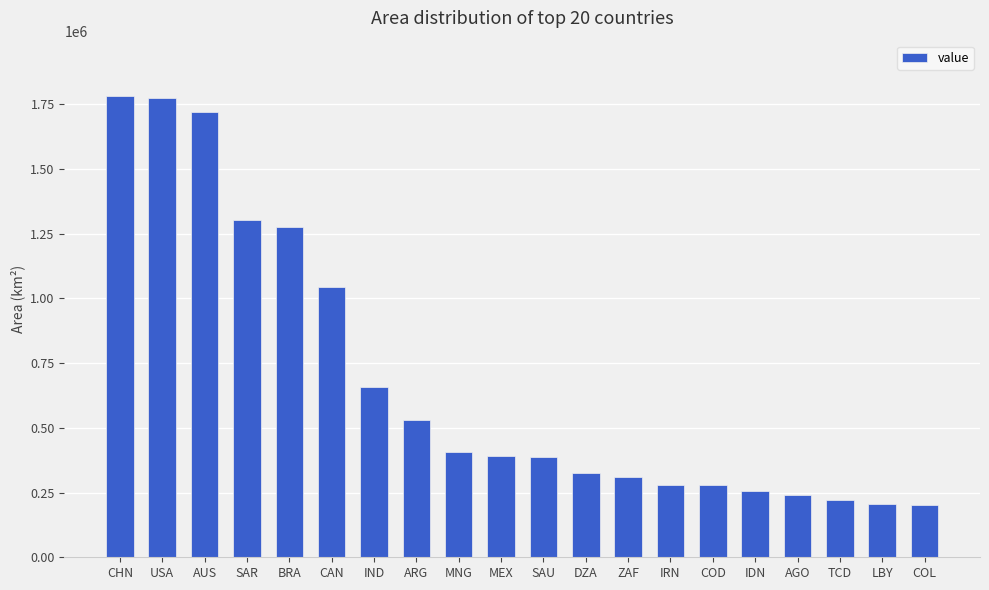

What is the greatest value displayed?

1781260.0